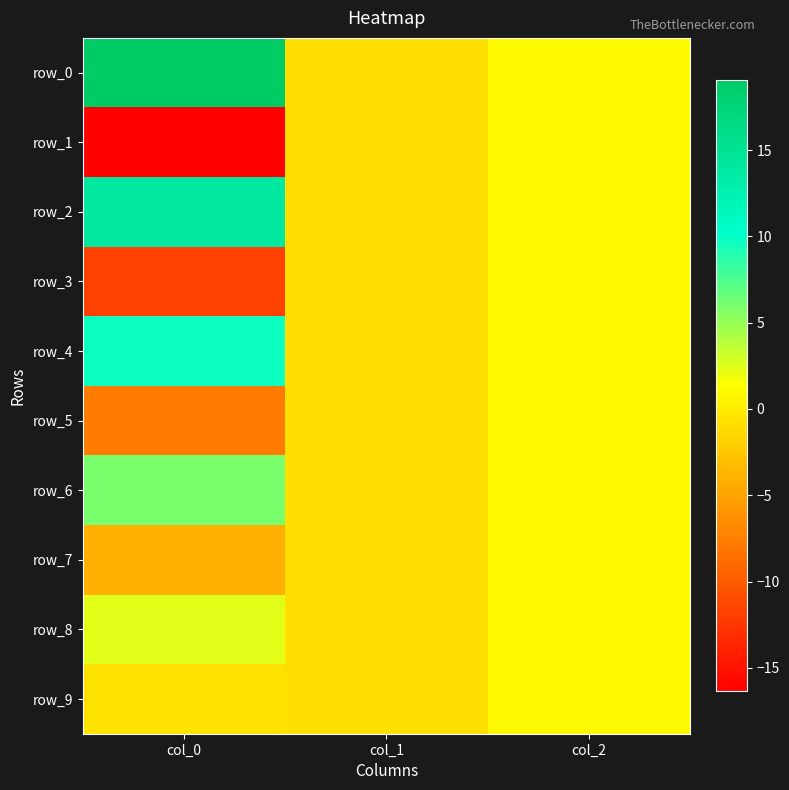

How many data points does each series have?

3